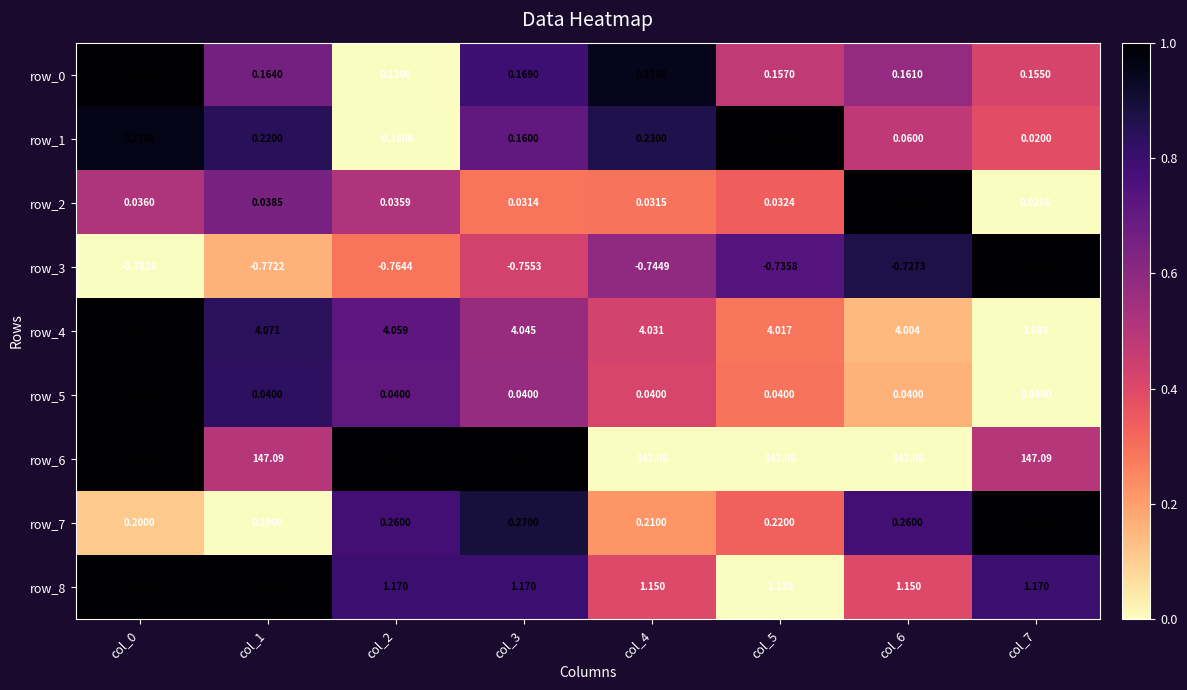

Is the value of row_8 at col_6 greater than the value of row_4 at col_2?

No